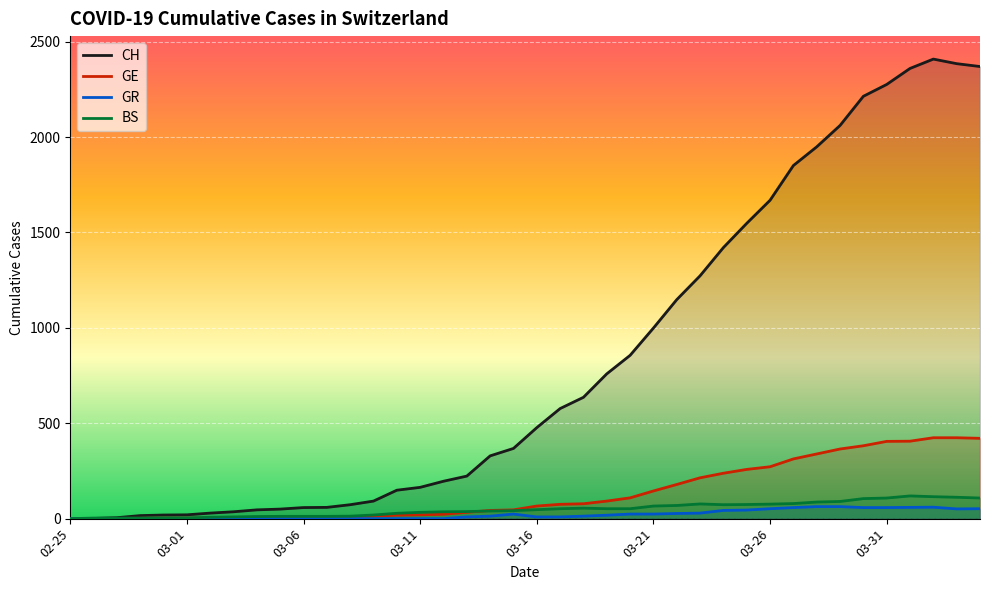

Which series has the largest total across all categories?

CH